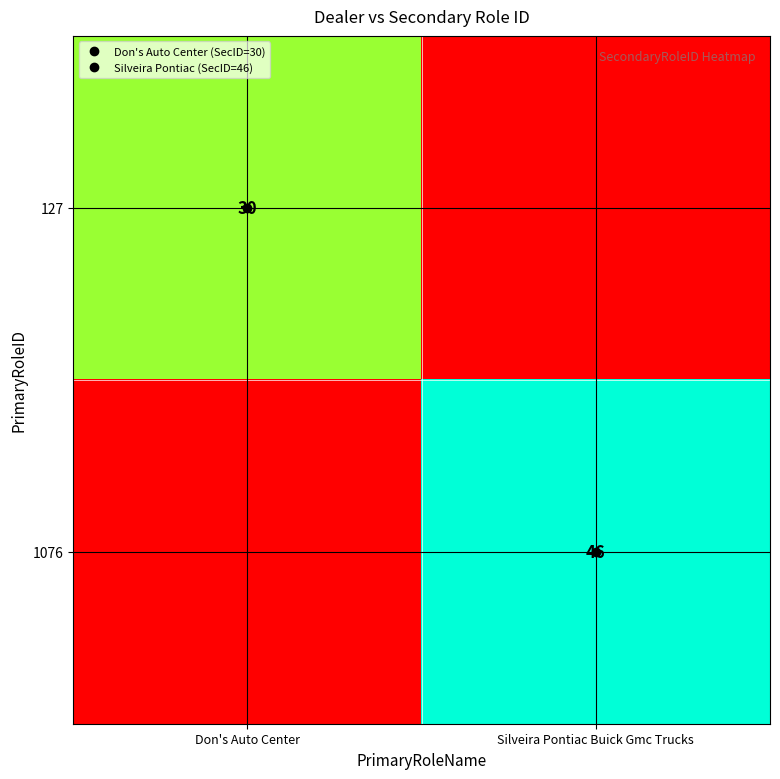

The value of 1076 at Silveira Pontiac Buick Gmc Trucks is 61. True or false?

False